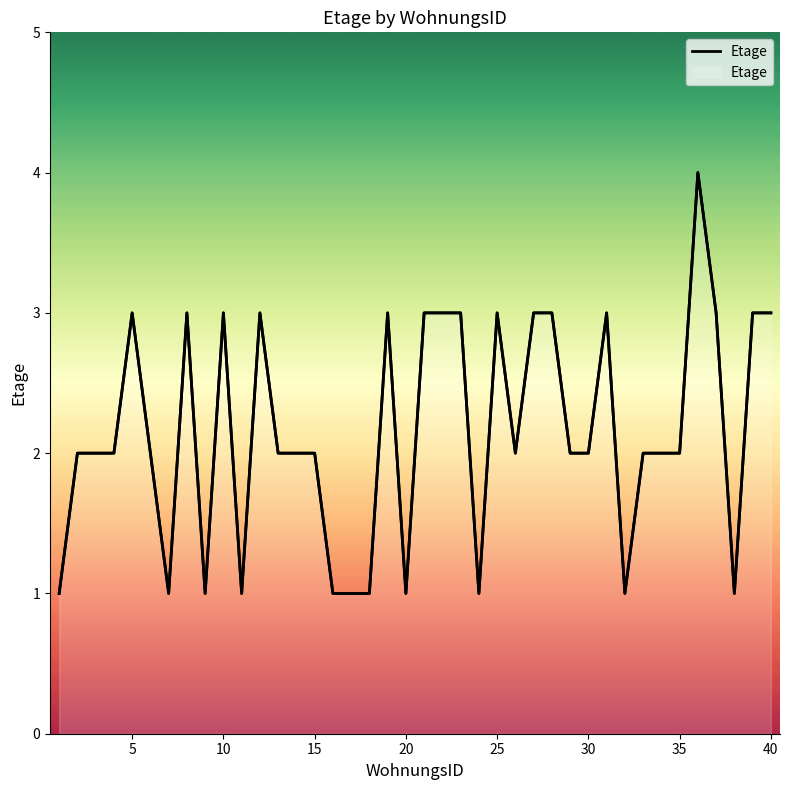

How many lines are shown in the chart?

1